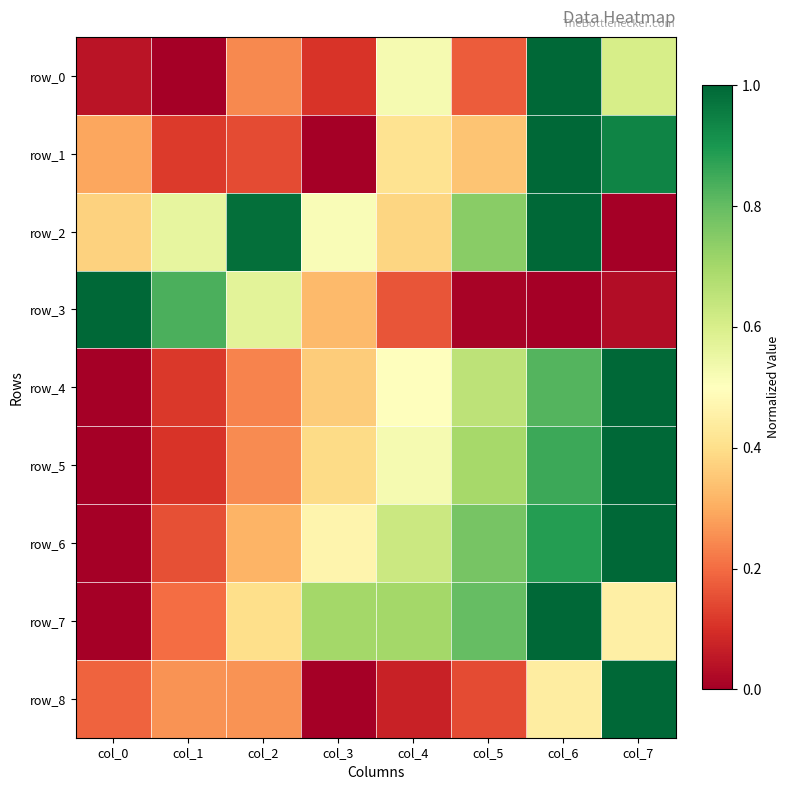

True or false: row_3 has a value of 1.0 at col_0.

True